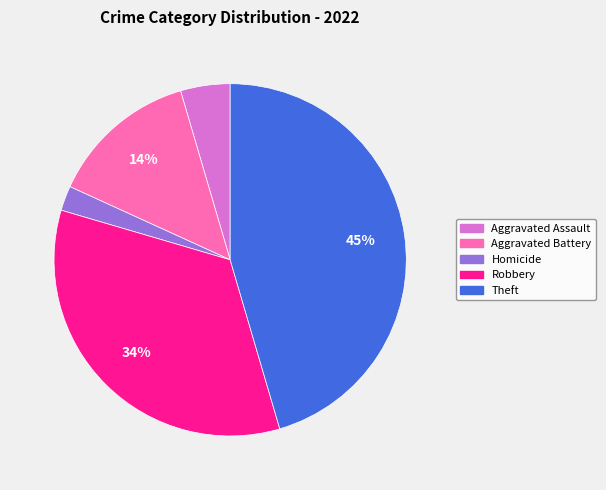

Which category has the biggest portion of the pie?

Theft